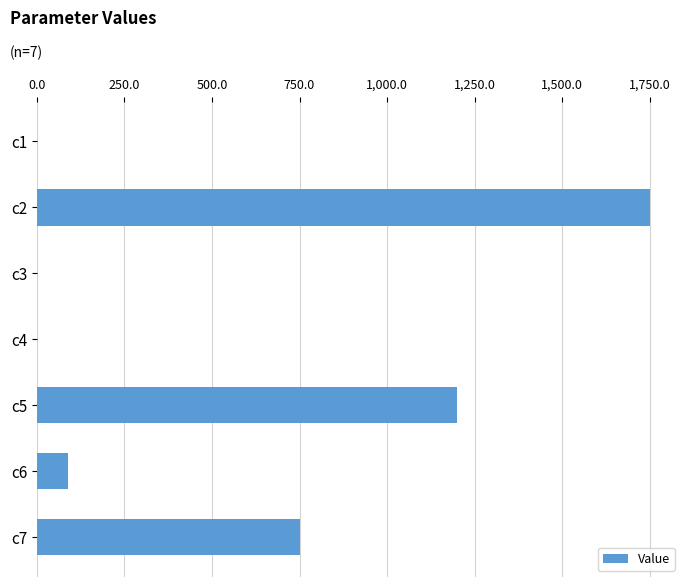

What is the sum of the values at c6 and c2?

1840.7